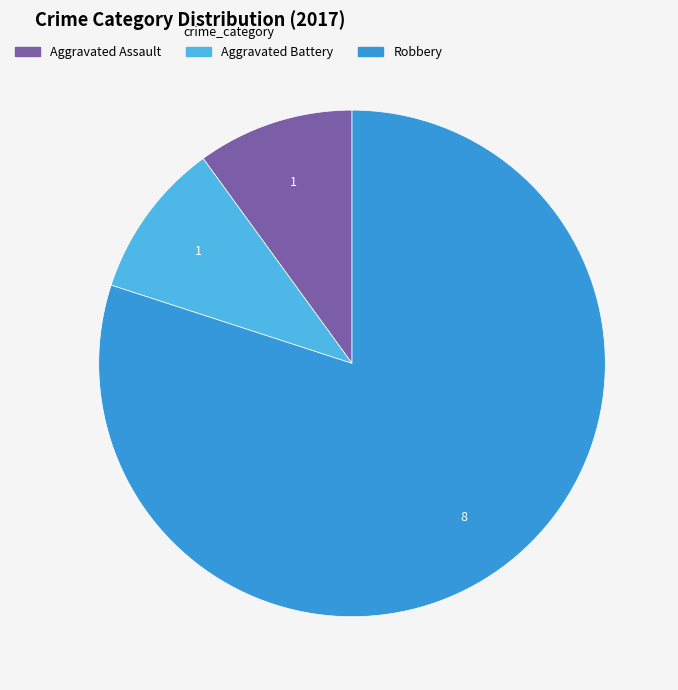

How many segments does this pie chart have?

3